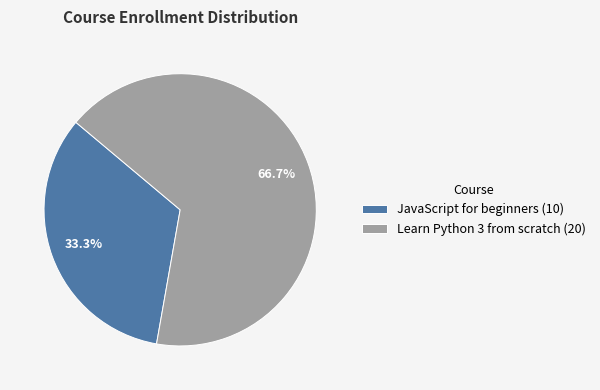

Which category accounts for the majority?

Learn Python 3 from scratch